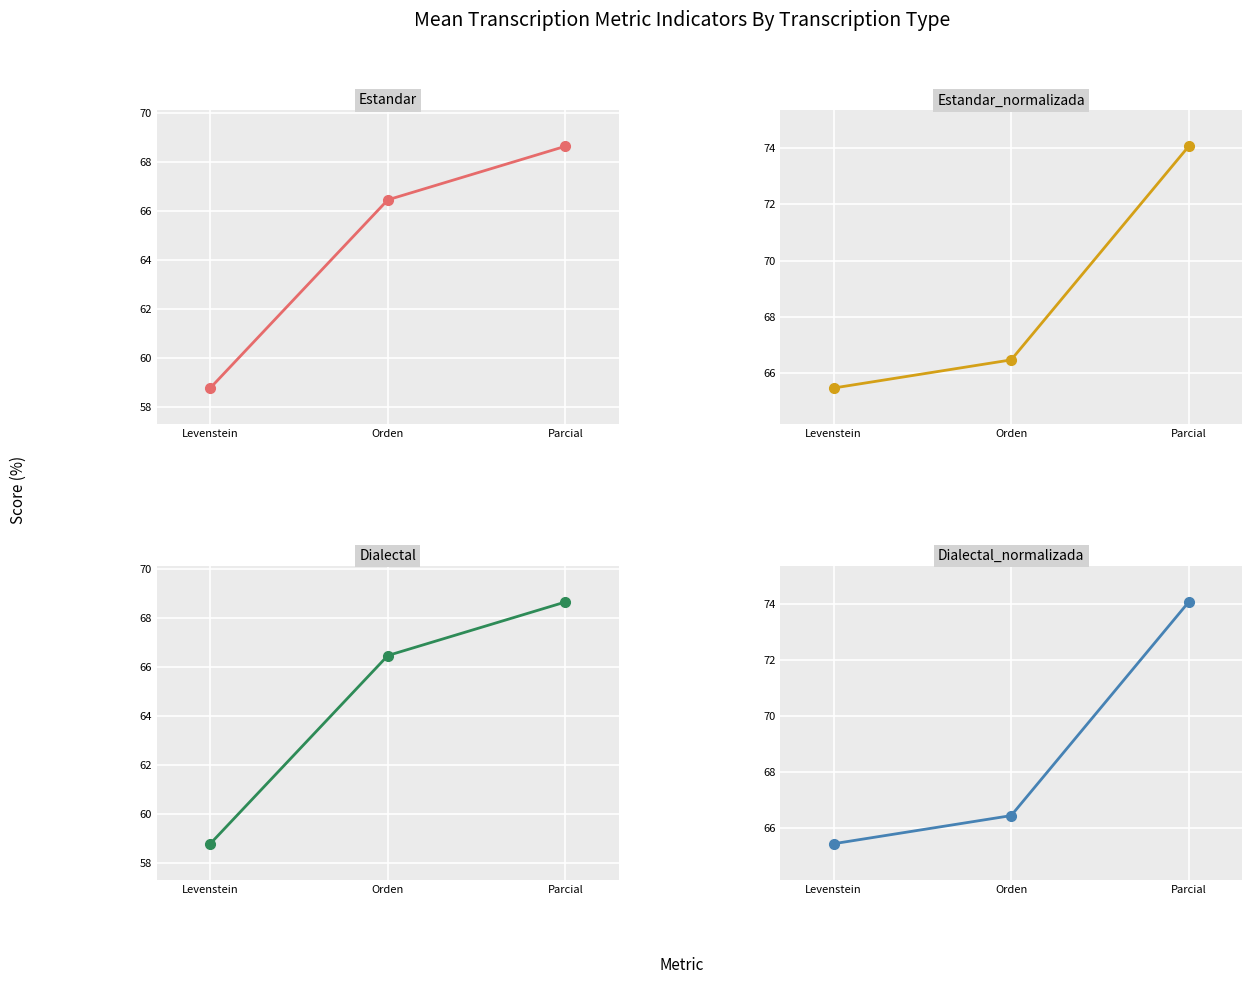

Which series has the largest total across all categories?

Estandar_normalizada